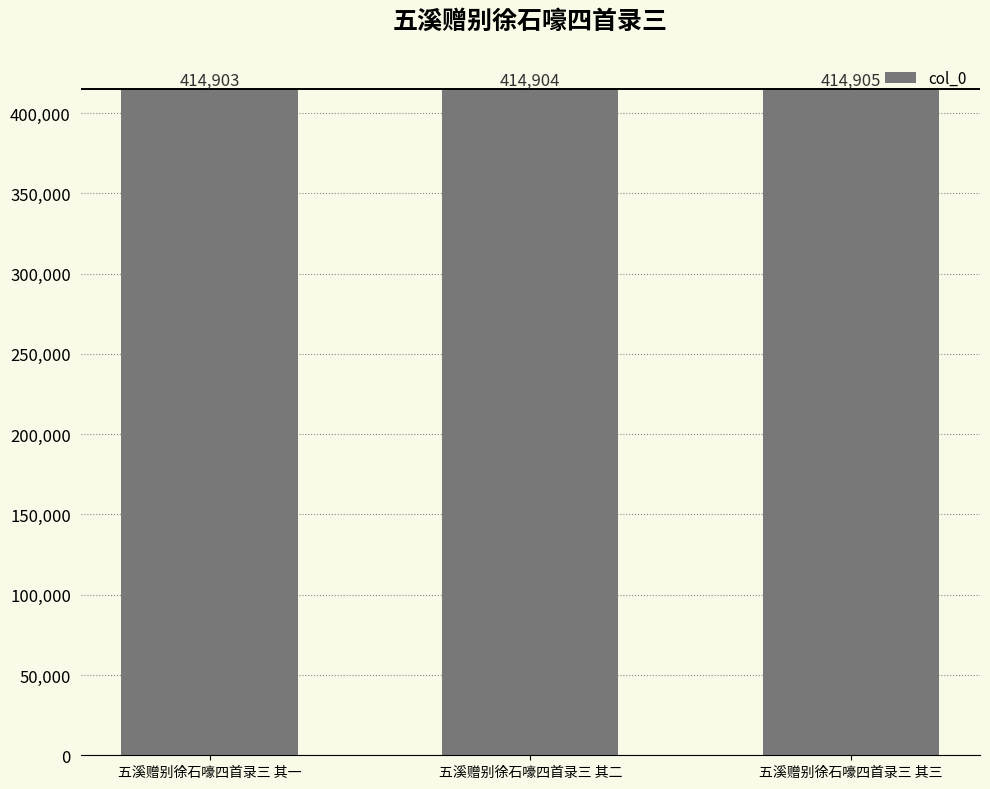

How many bars are there in total?

3